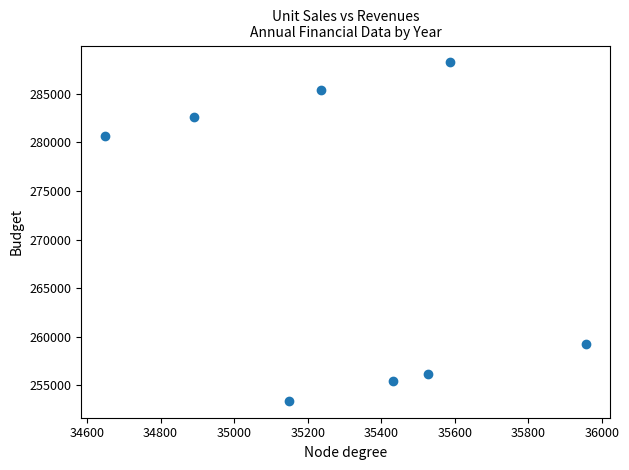

What Y value in the scatter plot is closest to 270817?

280665.0